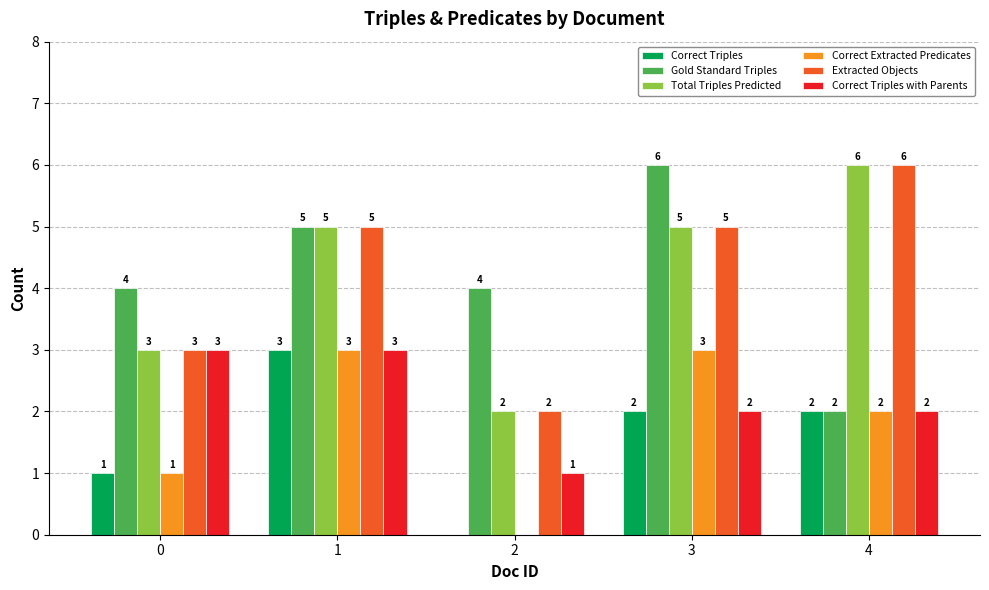

What is the sum of the Correct Triples values at 4 and 0?

3